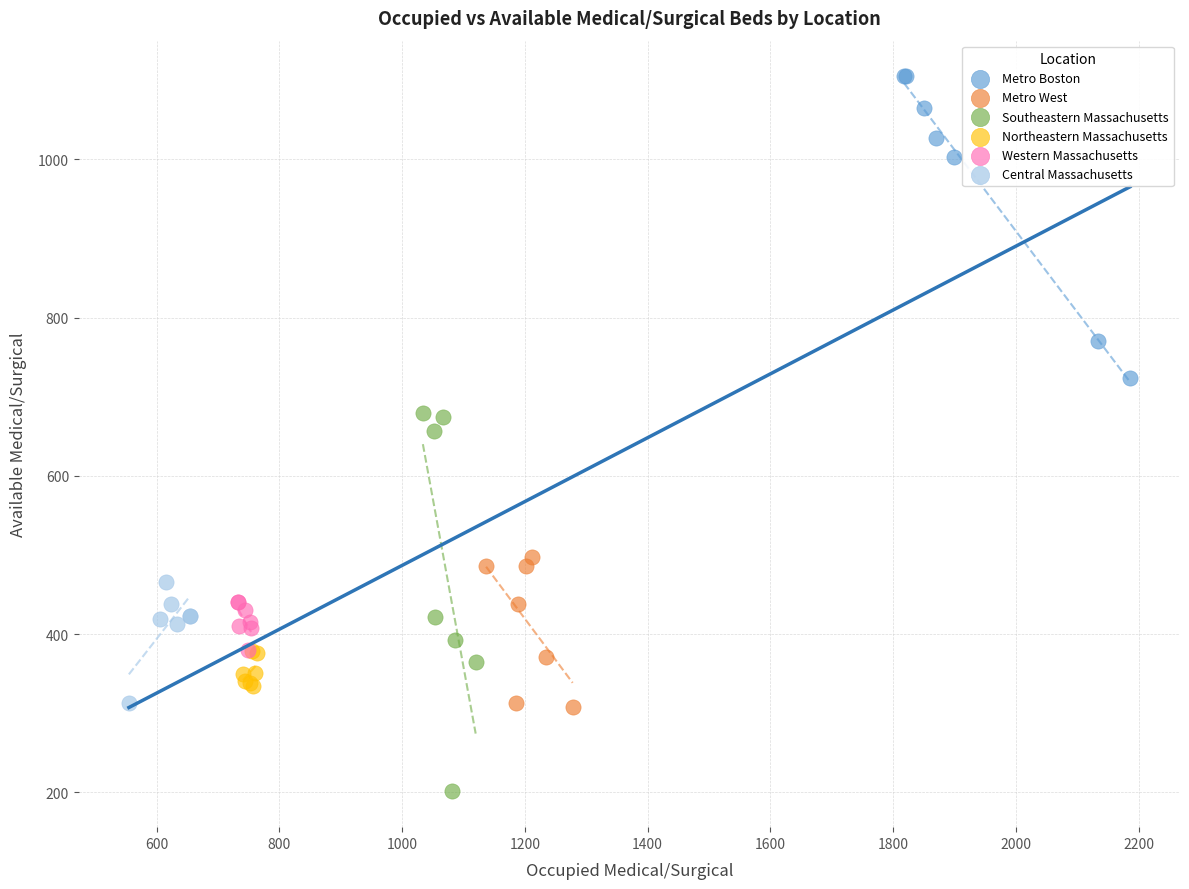

What are all the series names shown in the legend?

Metro Boston, Metro West, Southeastern Massachusetts, Northeastern Massachusetts, Western Massachusetts, Central Massachusetts